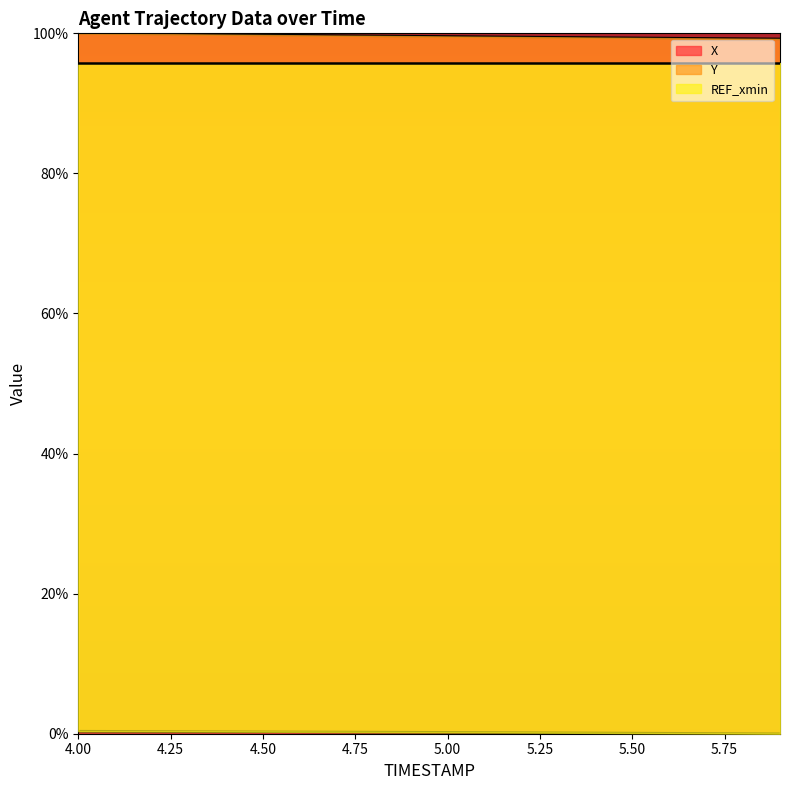

The value of X at 4.6 is 99.7. True or false?

True